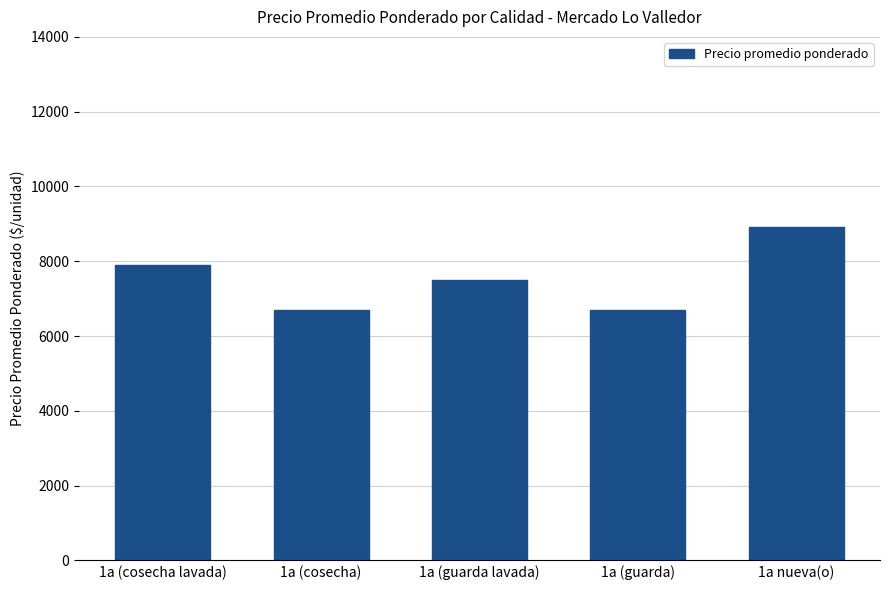

Where is the data nearest to the value 7815?

1a (cosecha lavada)